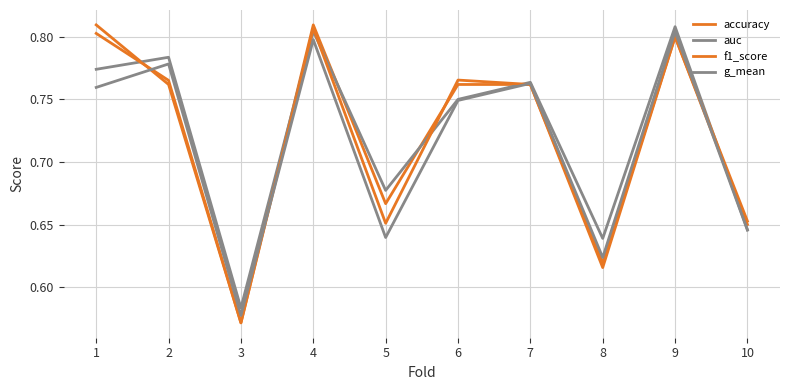

How many accuracy values are between 0 and 1?

10